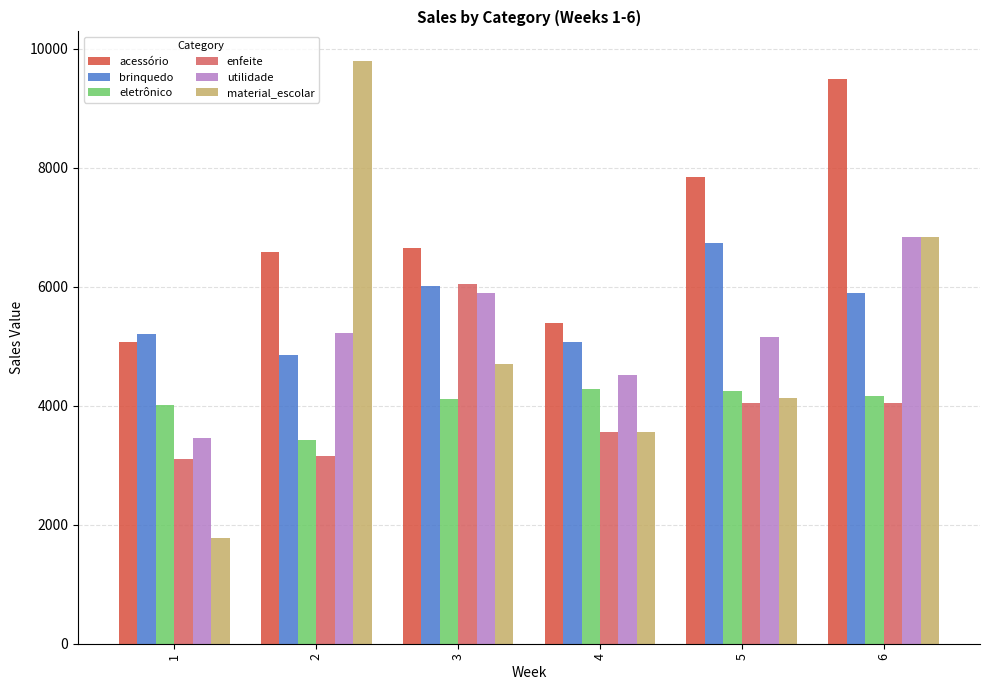

At which category is the sum across all series the highest?

6